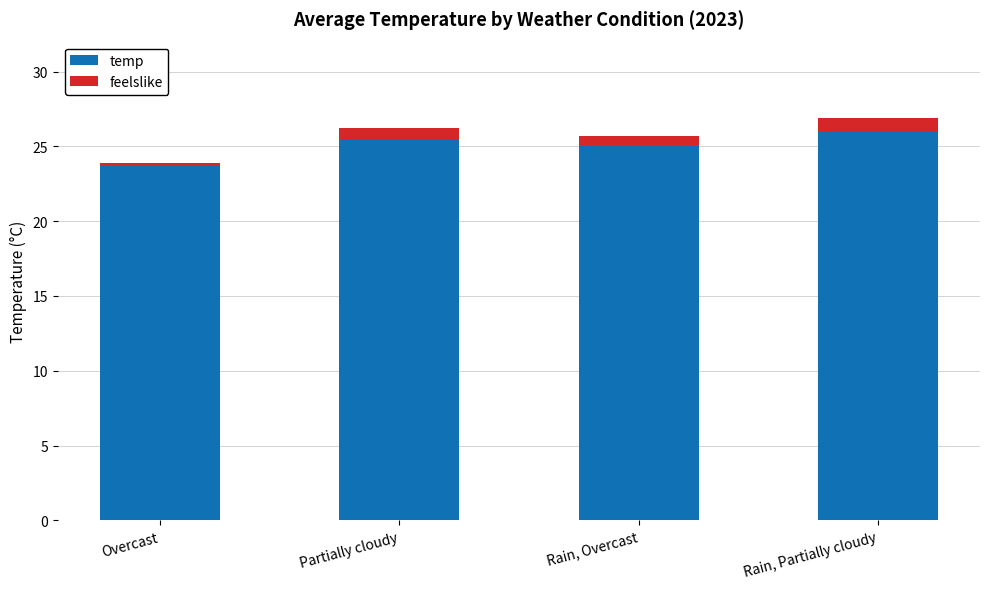

Rank the categories by temp value from lowest to highest.

Overcast, Rain, Overcast, Partially cloudy, Rain, Partially cloudy